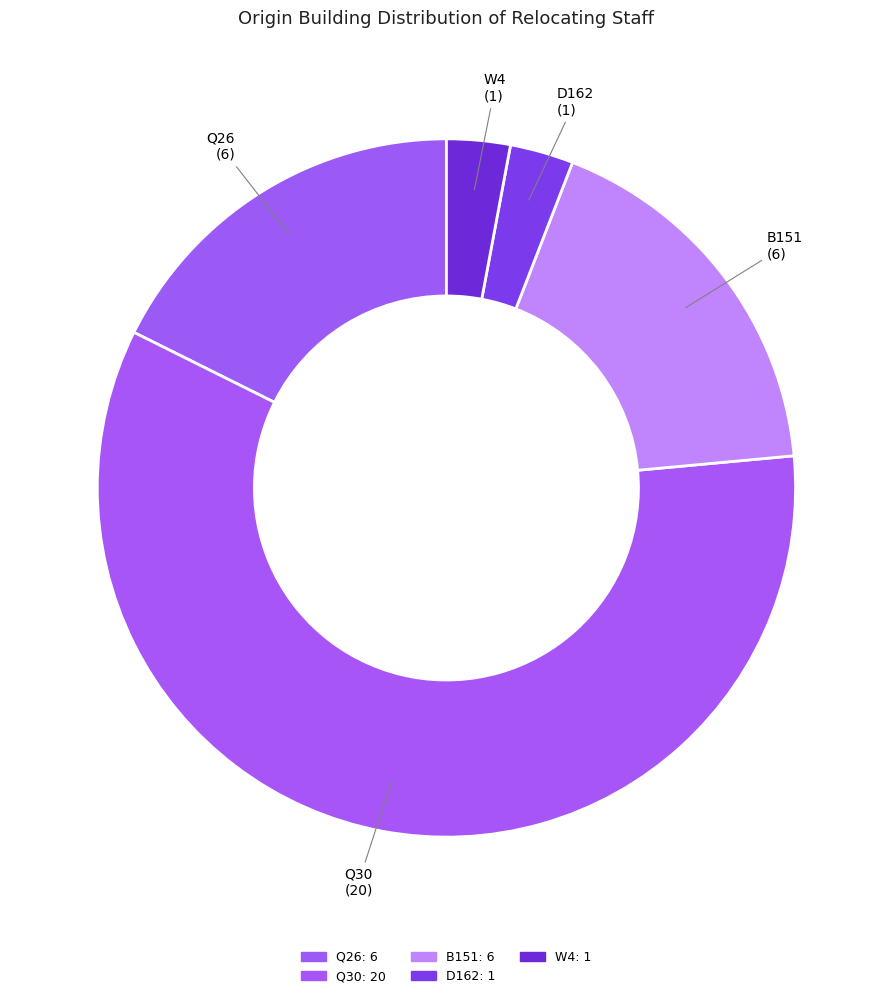

To the nearest percent, what is the average slice percentage?

20%